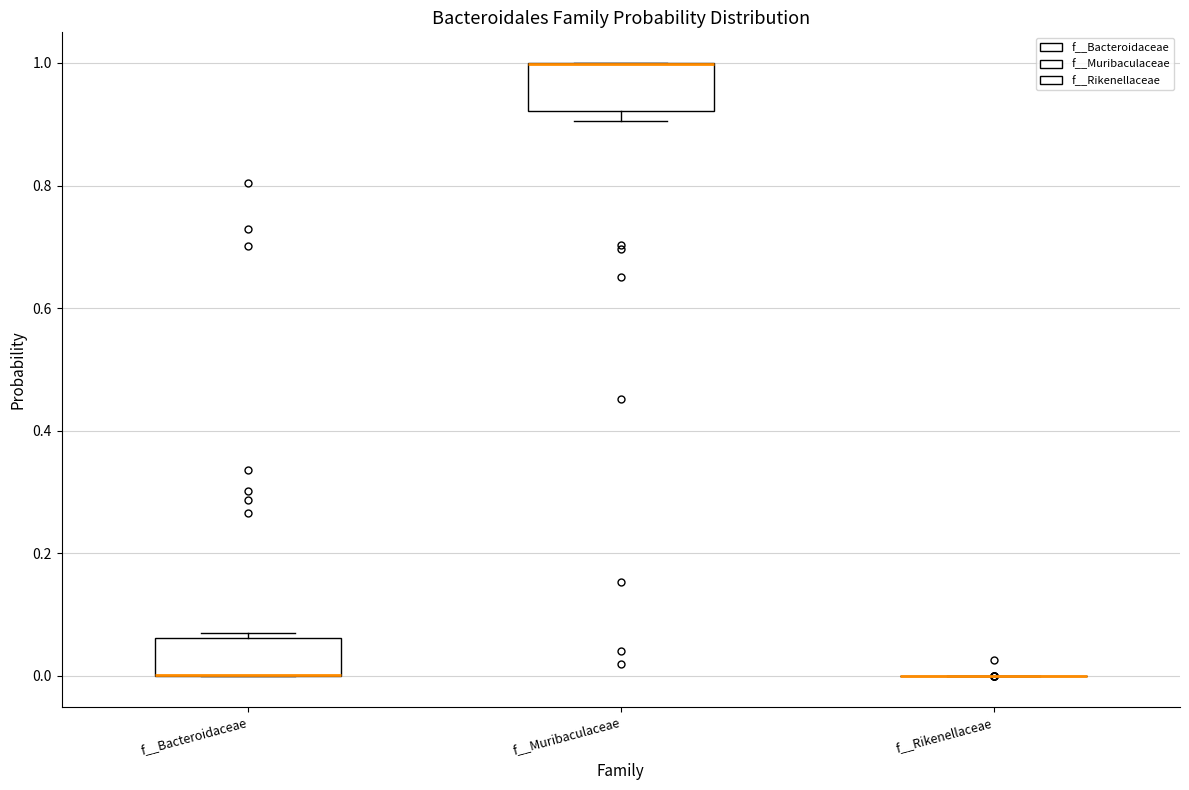

Reading left to right, read every box against the y-axis: the position of its median line, the range the box covers, and the ends of its whiskers. The values are not printed on the chart, so give them approximately, as read against the axis.

f__Bacteroidaceae: median 0.00 (drawn on the box's lower edge), box 0.00 to 0.06, whiskers 0.00 to 0.06 (just above the box's upper edge)
f__Muribaculaceae: median 1.00 (drawn on the box's upper edge), box 0.92 to 1.00, whiskers 0.90 to 1.00
f__Rikenellaceae: box collapsed to a line at 0.00, whiskers 0.00 to 0.00